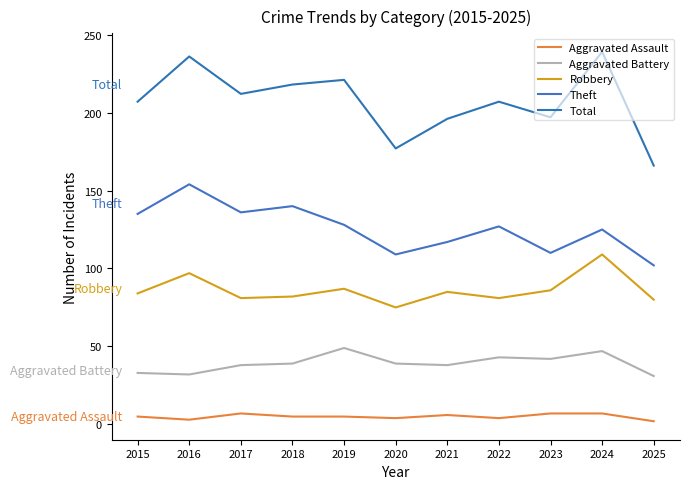

The value of Robbery at 2016 is 135. True or false?

False